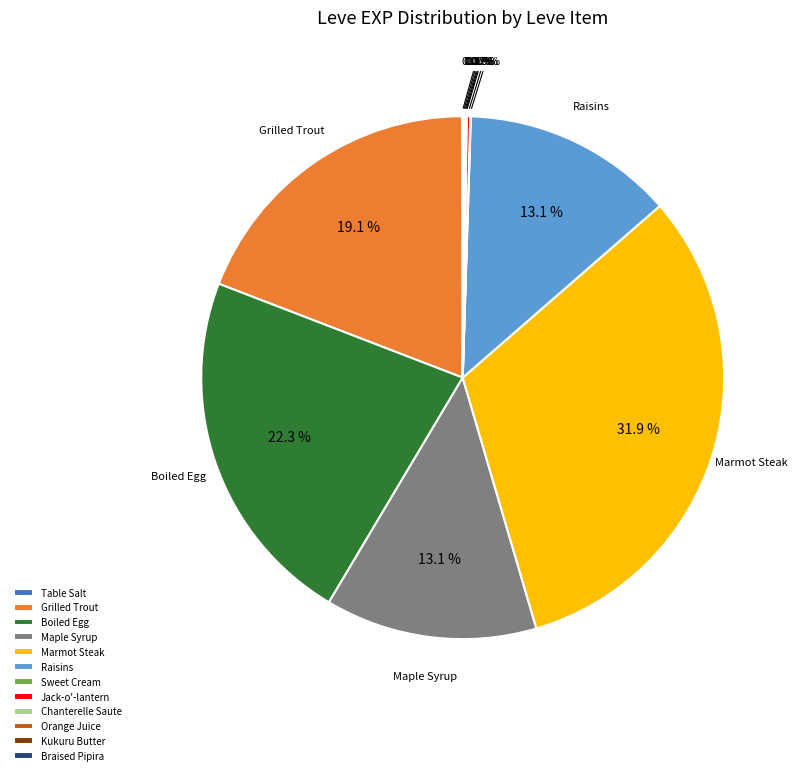

Is there any slice that represents more than half of the pie?

No